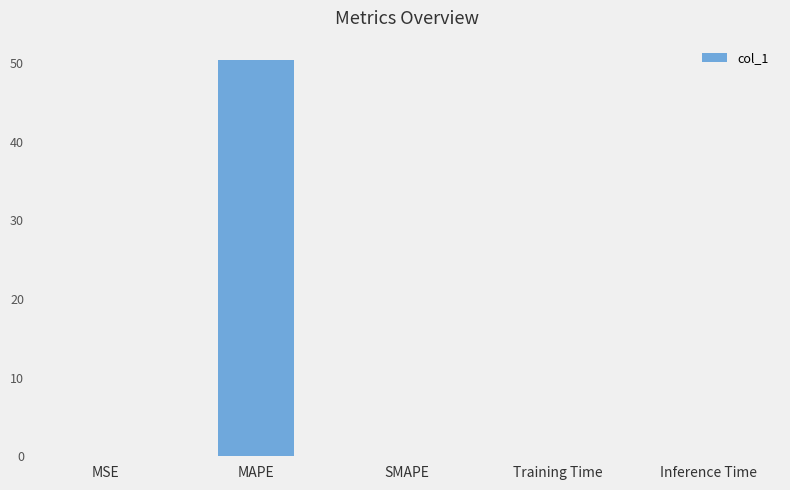

Count the number of categories in the chart.

5